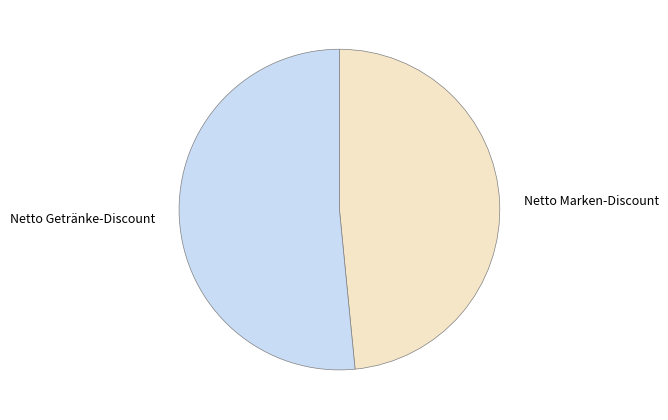

Combined, do Netto Getränke-Discount and Netto Marken-Discount account for over 50%?

Yes